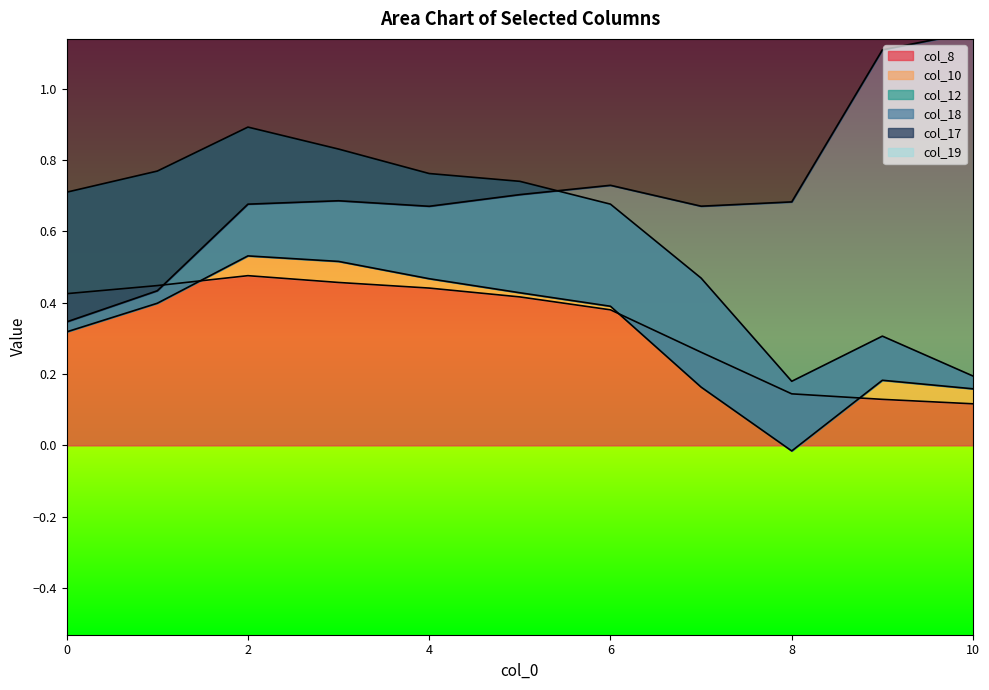

Which label corresponds to the largest value in the chart?

10